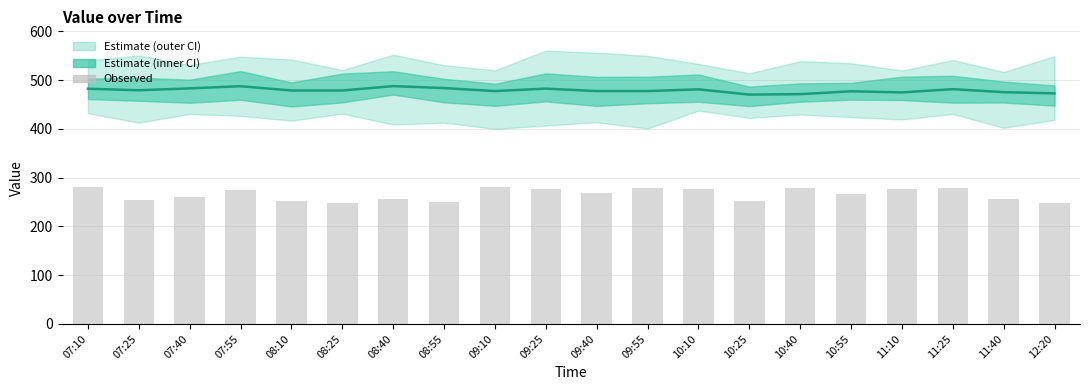

What is the difference between the maximum and minimum values in the value series?

17.5